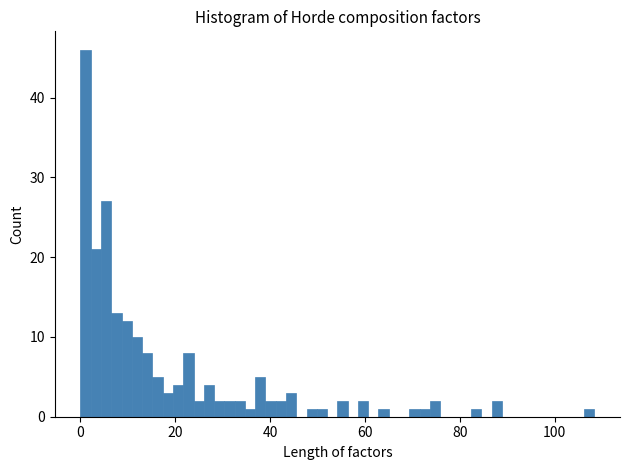

Read against the x-axis, roughly where is the centre of the tallest bar?

2